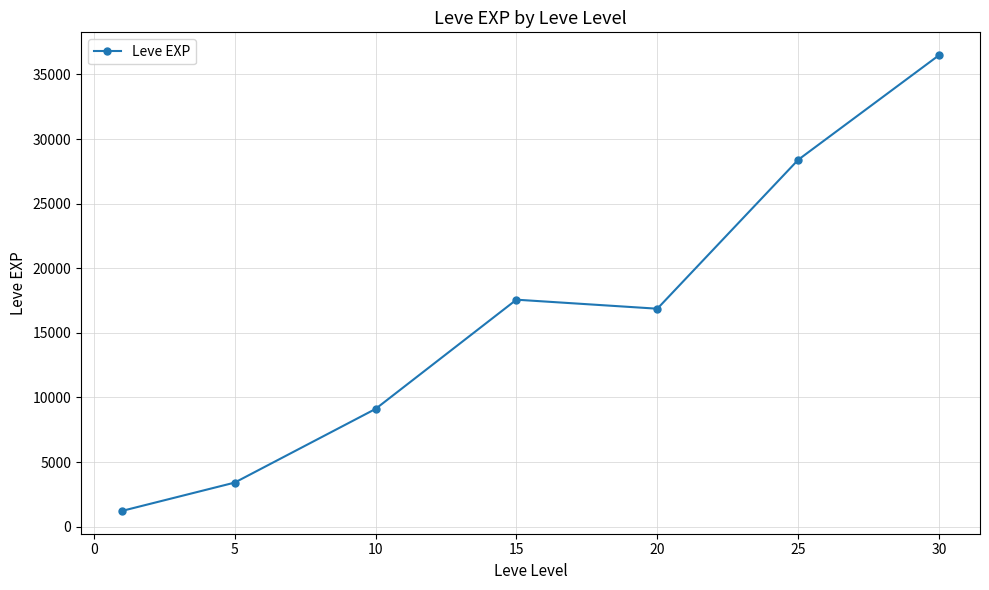

What is the value of the 1st point from the left?

1213.3